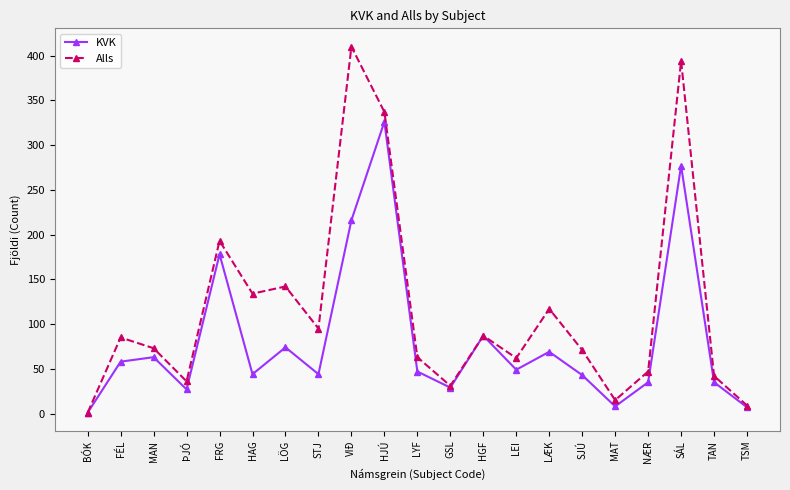

List the series in order of their peak value, lowest first.

KVK, Alls